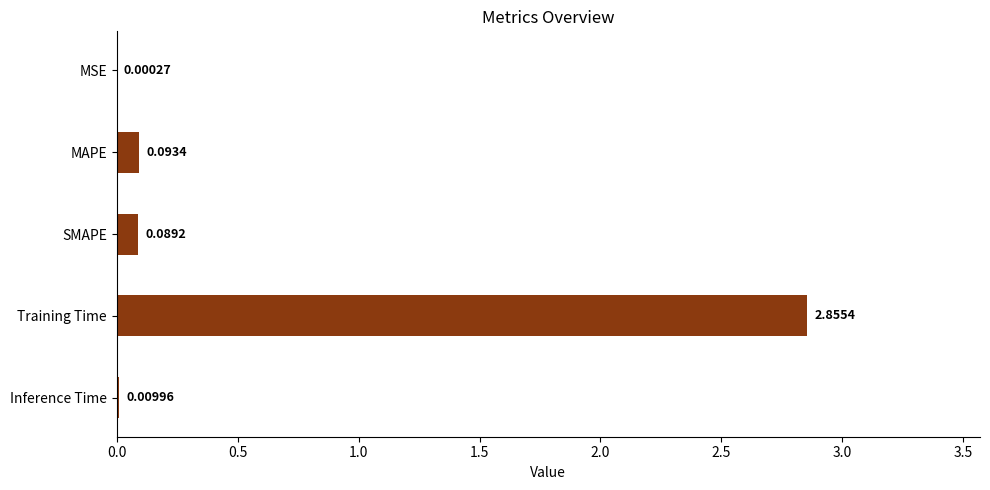

What is the change in value from MSE to MAPE?

+0.1